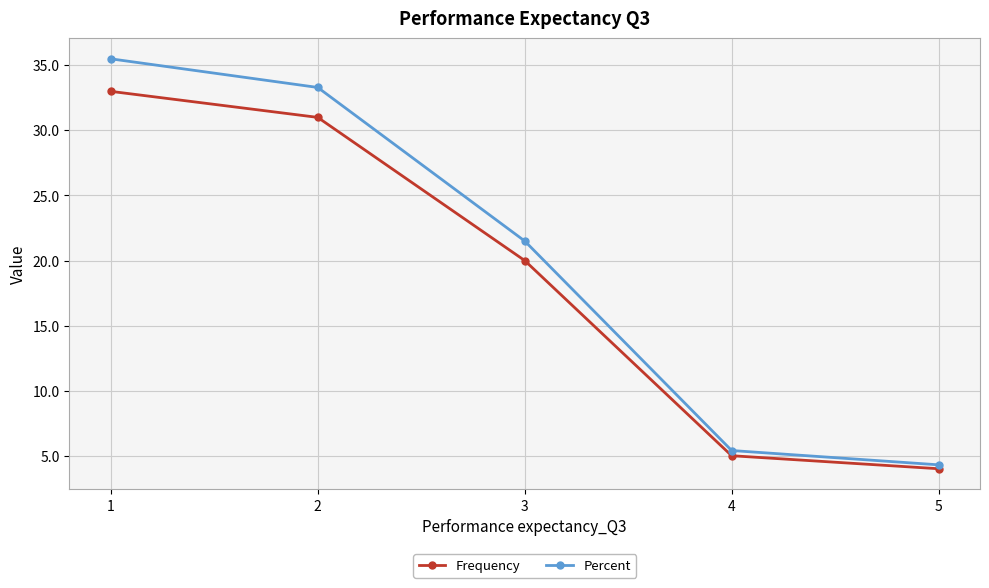

Rank the categories by Frequency value from lowest to highest.

5, 4, 3, 2, 1